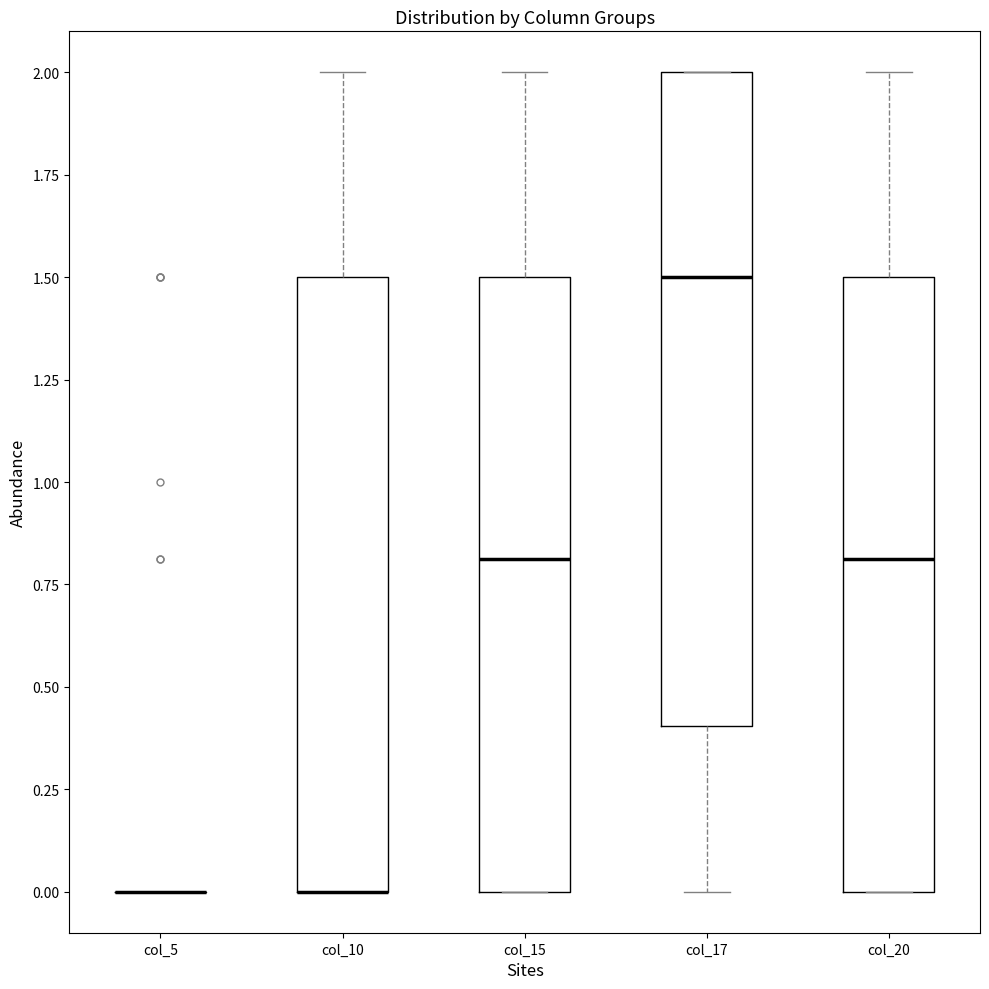

Reading left to right, read every box against the y-axis: the position of its median line, the range the box covers, and the ends of its whiskers. The values are not printed on the chart, so give them approximately, as read against the axis.

col_5: box collapsed to a line at 0.0, whiskers 0.0 to 0.0
col_10: median 0.0 (drawn on the box's lower edge), box 0.0 to 1.5, whiskers 0.0 to 2.0
col_15: median 0.8, box 0.0 to 1.5, whiskers 0.0 to 2.0
col_17: median 1.5, box 0.4 to 2.0, whiskers 0.0 to 2.0
col_20: median 0.8, box 0.0 to 1.5, whiskers 0.0 to 2.0